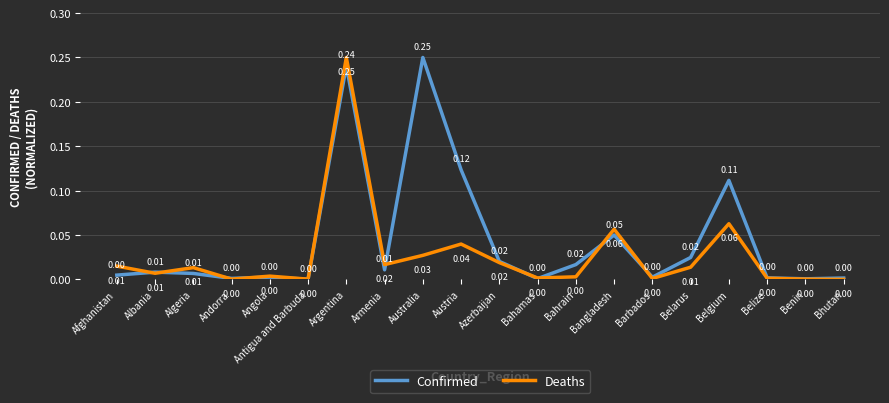

At which category is the sum across all series the highest?

Argentina